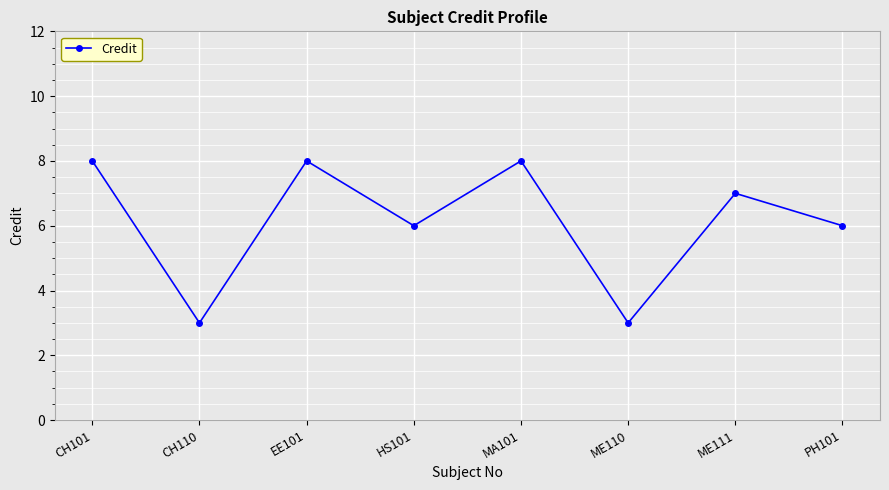

Reading left to right, list all the values displayed in this chart.

8	3	8	6	8	3	7	6